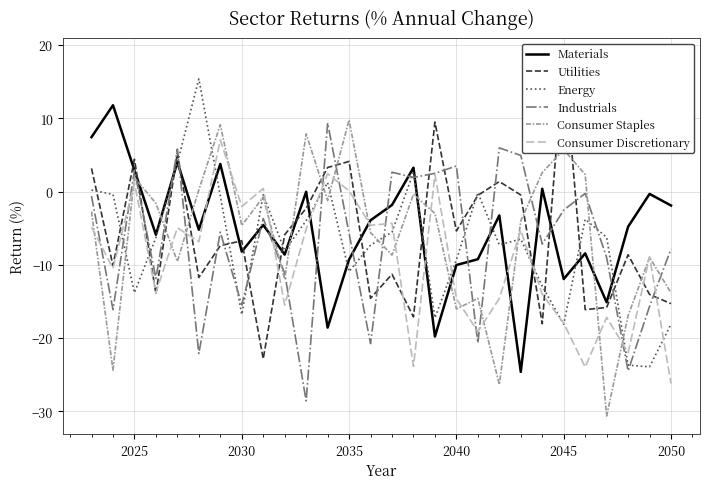

What is the minimum value for Materials?

-24.6